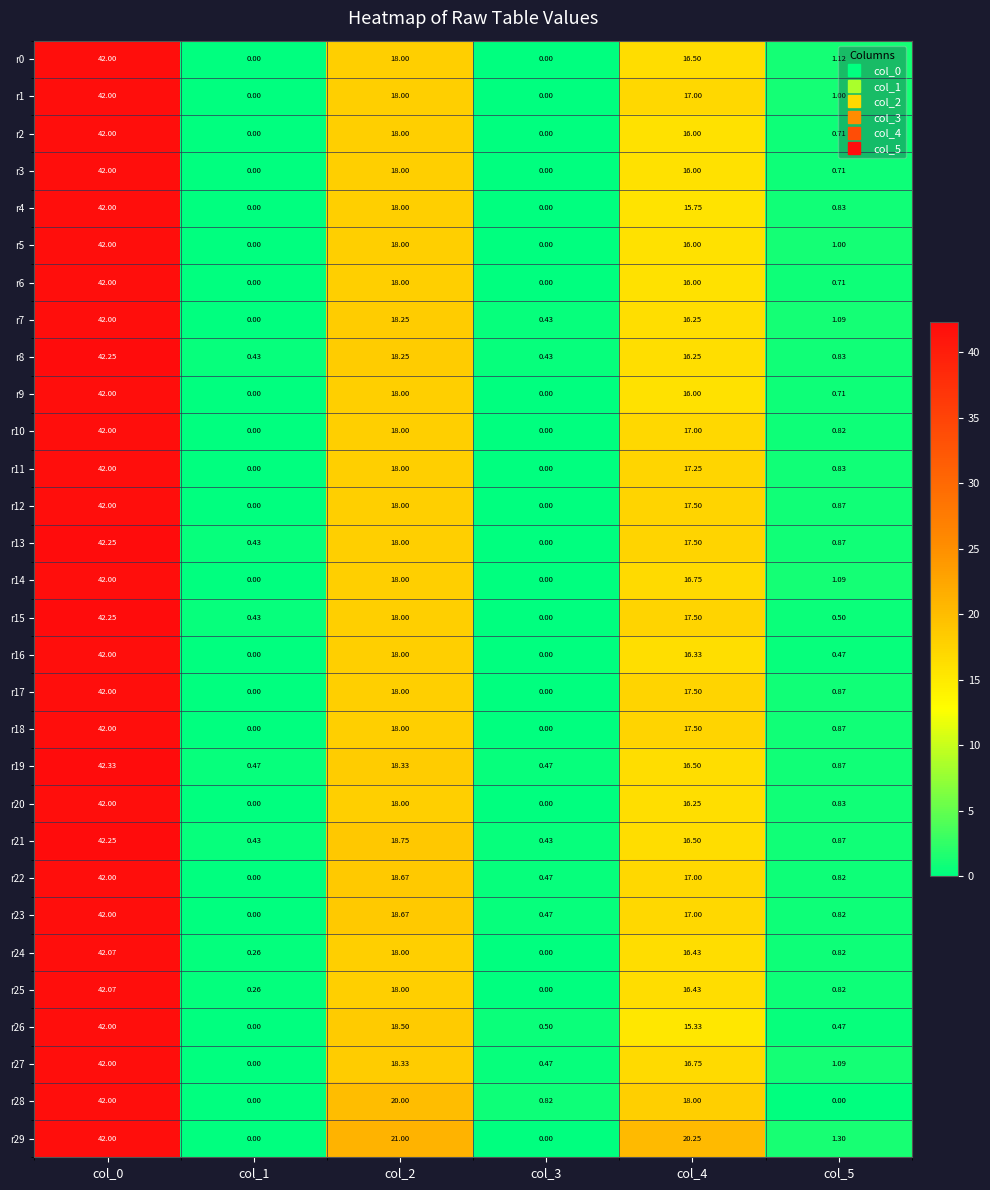

Is the value of r25 at col_1 greater than the value of r12 at col_4?

No